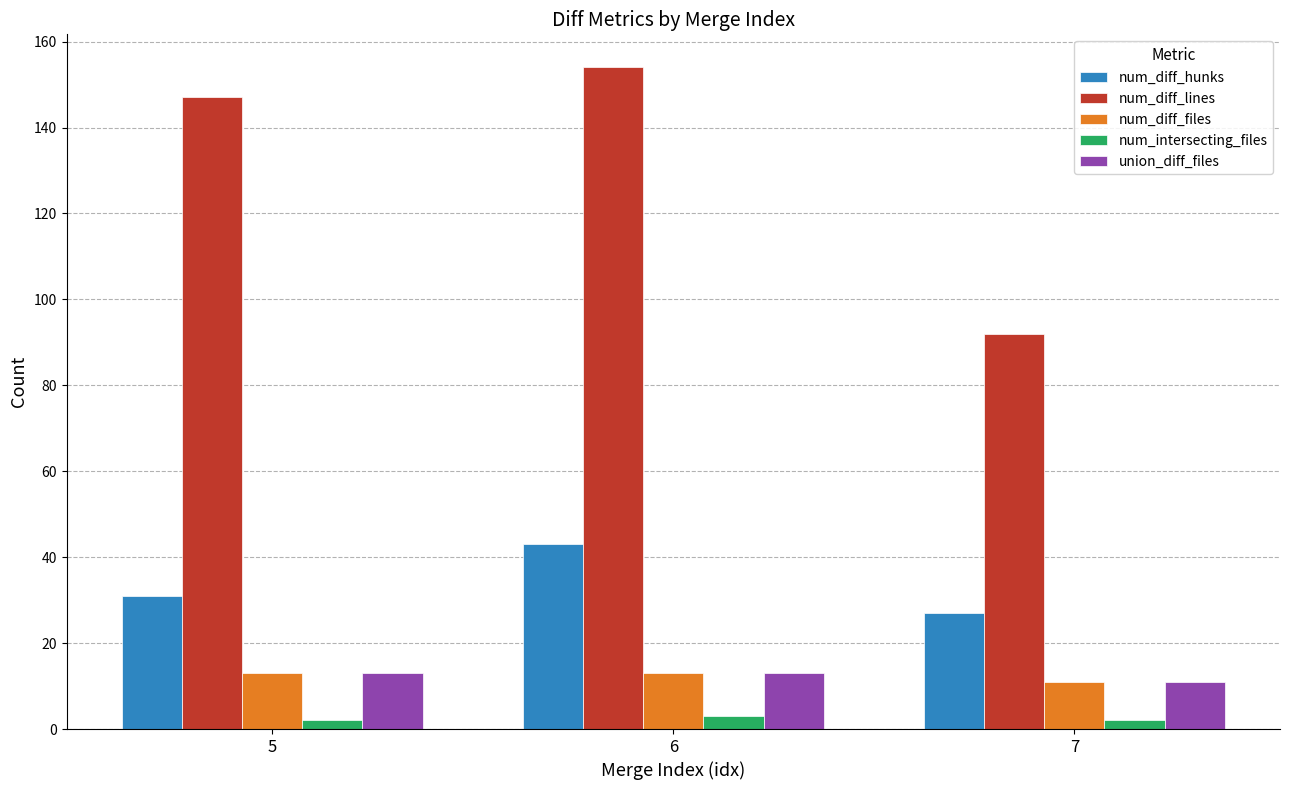

The value of num_diff_files at 5 is 19. True or false?

False